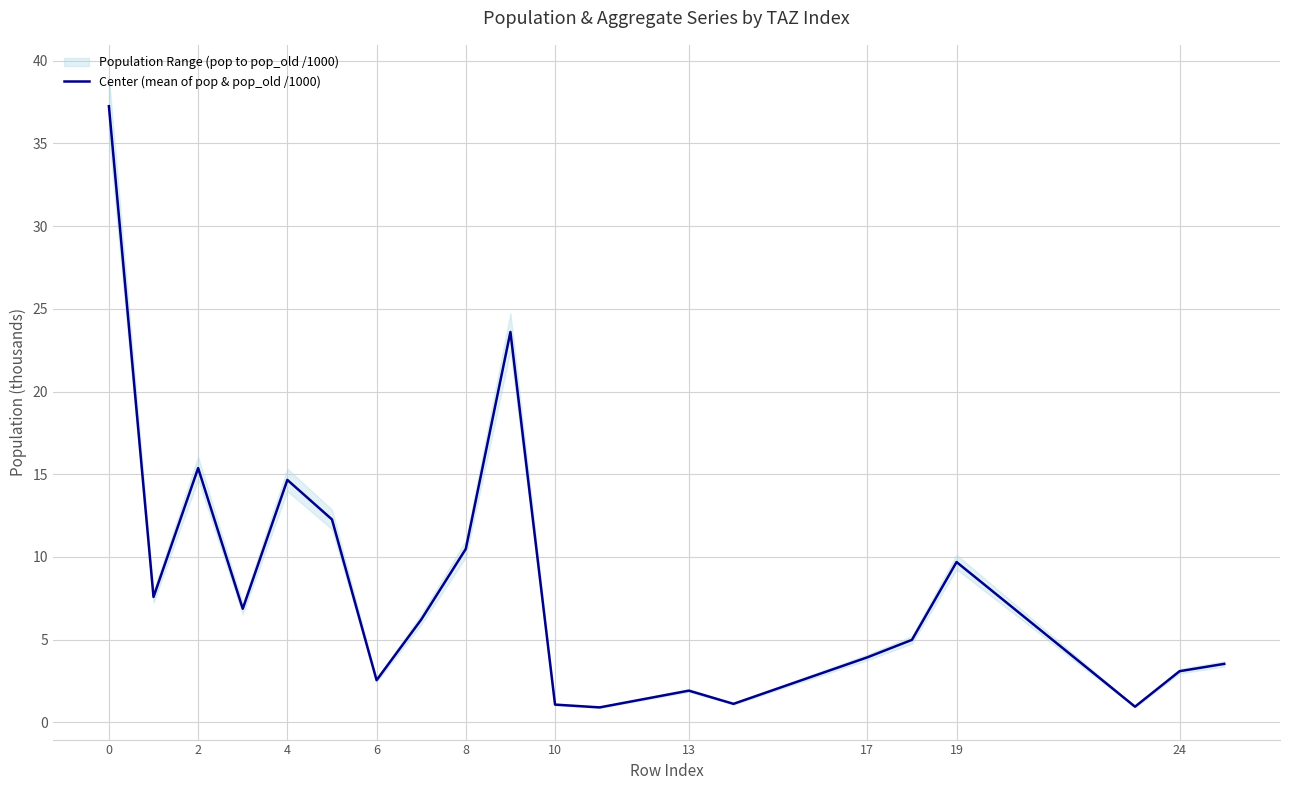

What is the smallest value displayed?

0.9